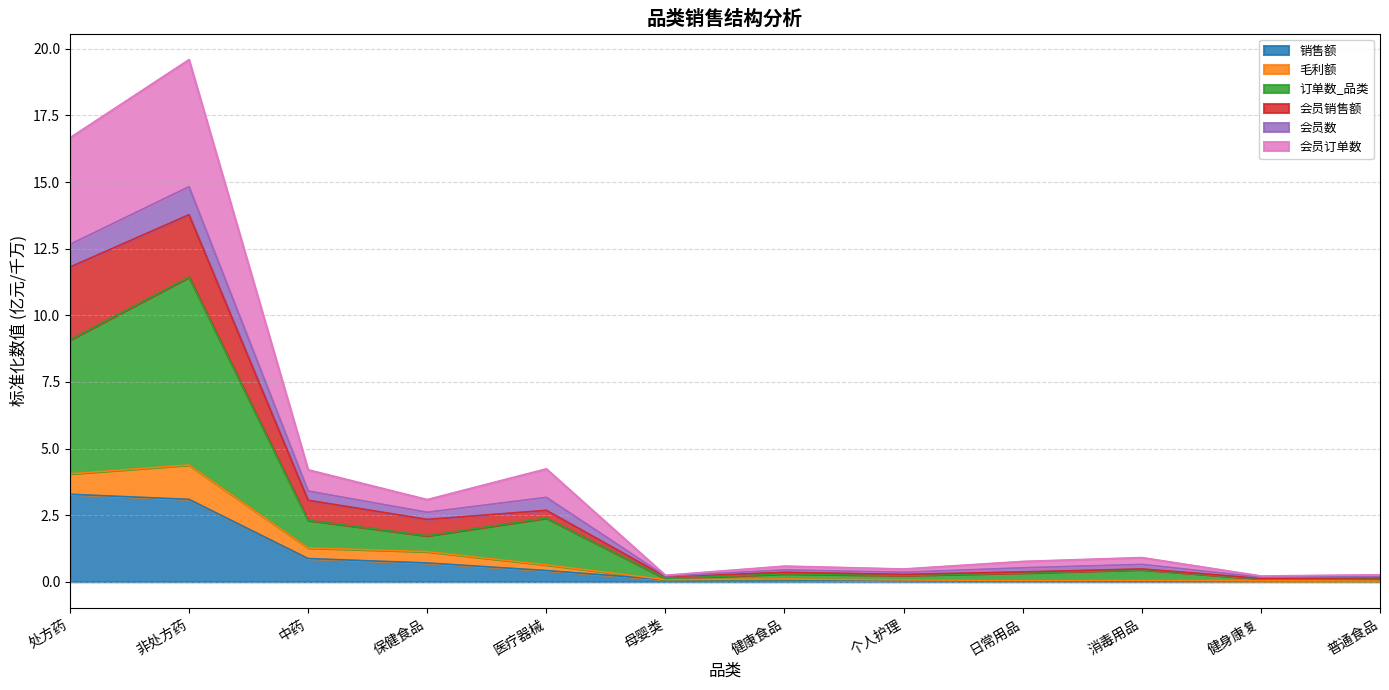

What is the highest value of the 销售额 series?

3.3